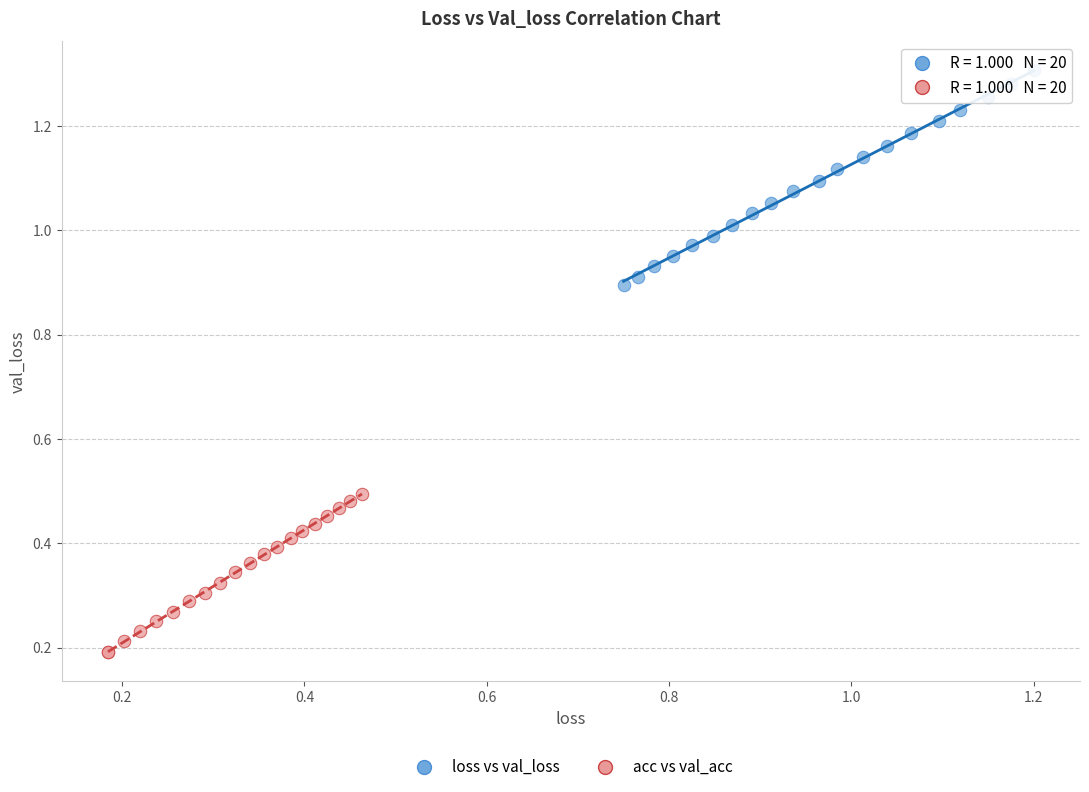

Which series reaches the maximum Y coordinate?

loss vs val_loss